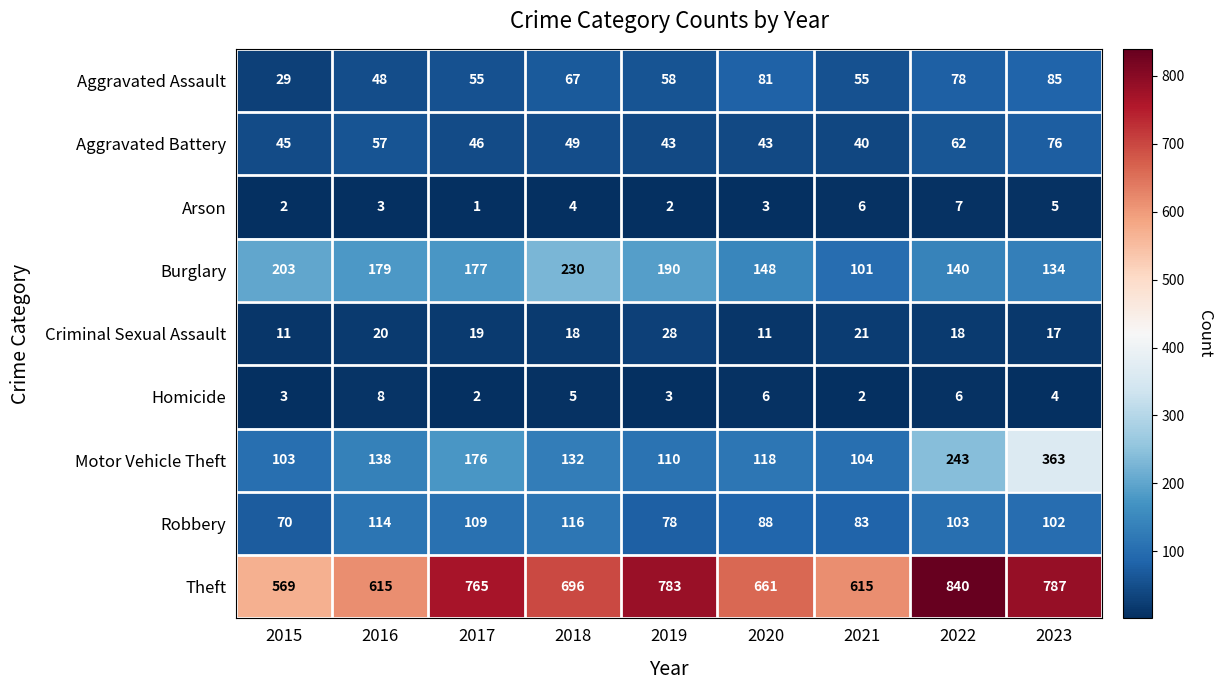

Which series has the largest total across all categories?

Theft